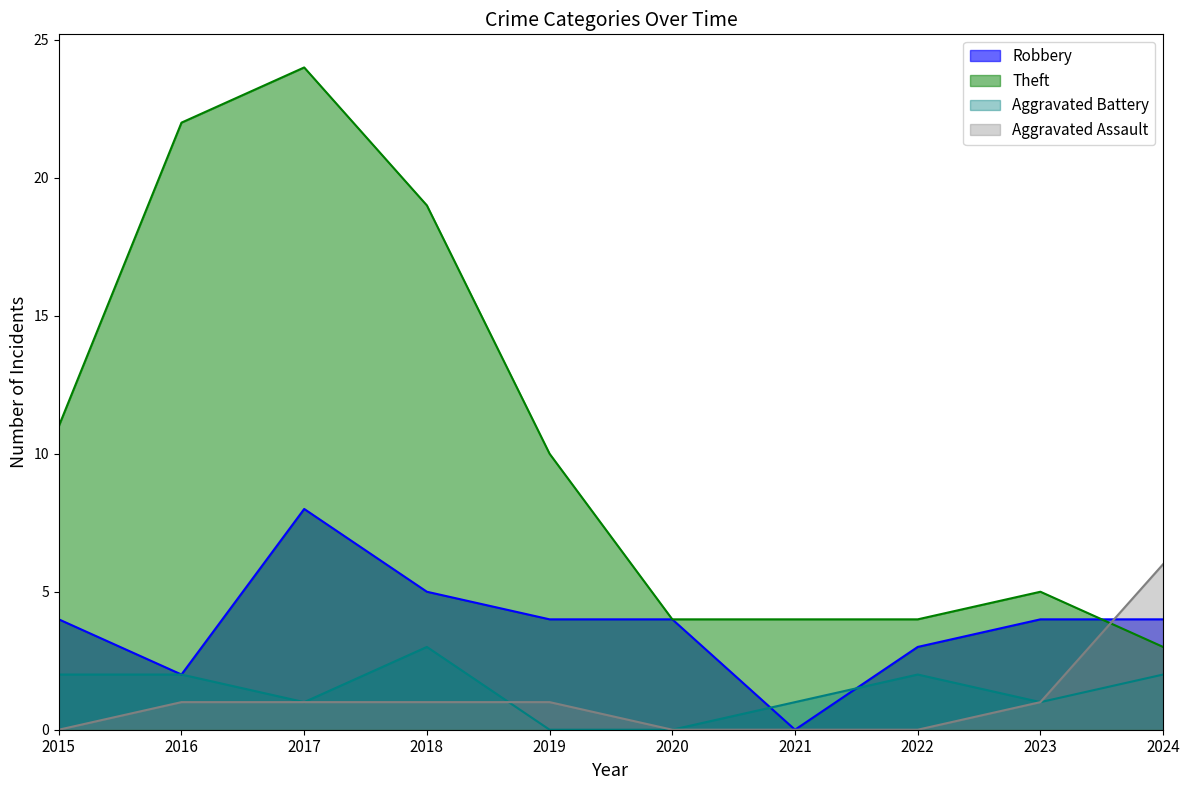

True or false: Aggravated Battery has a value of 3 at 2024.

False